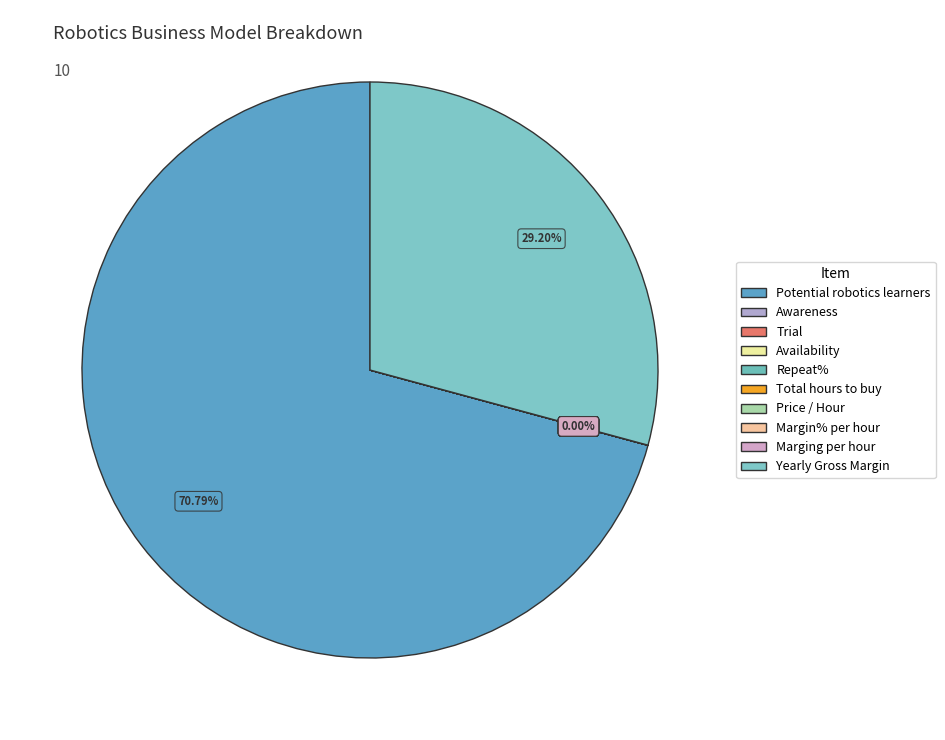

What is the largest slice in the pie chart?

Potential robotics learners